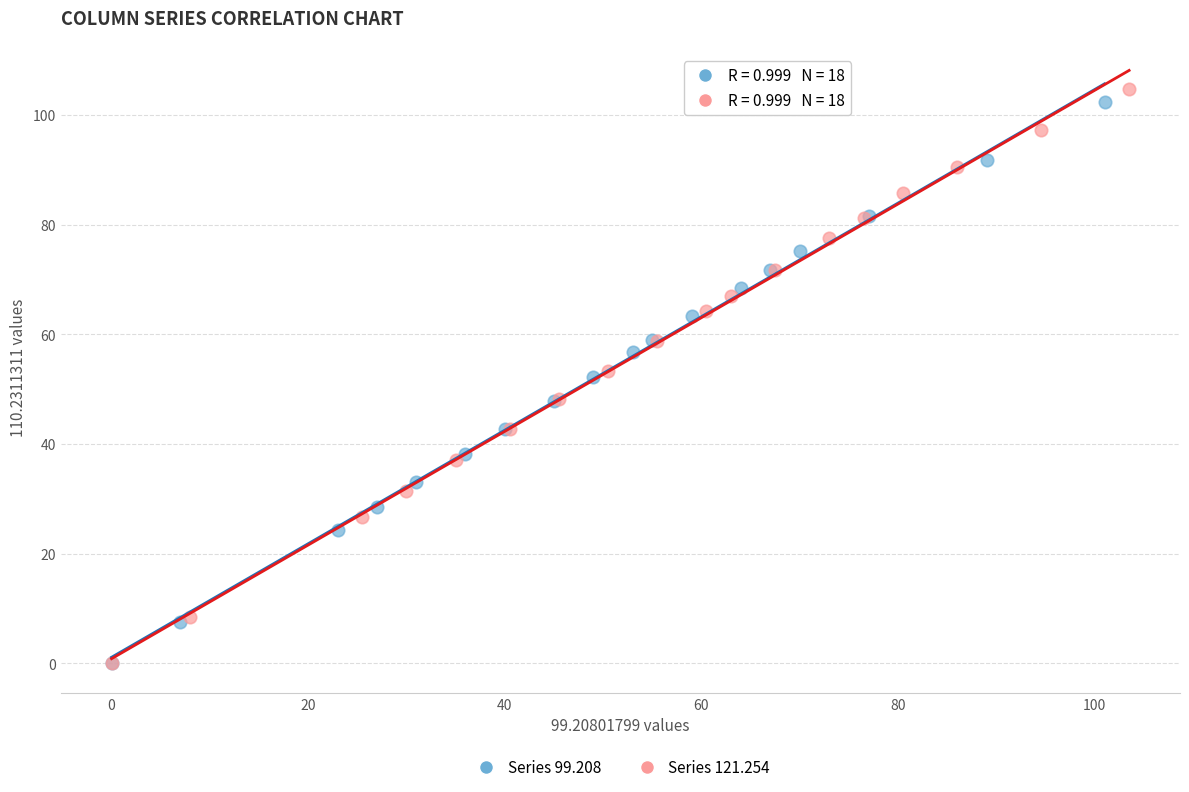

Which series has the largest Y range (max minus min)?

Series 121.254